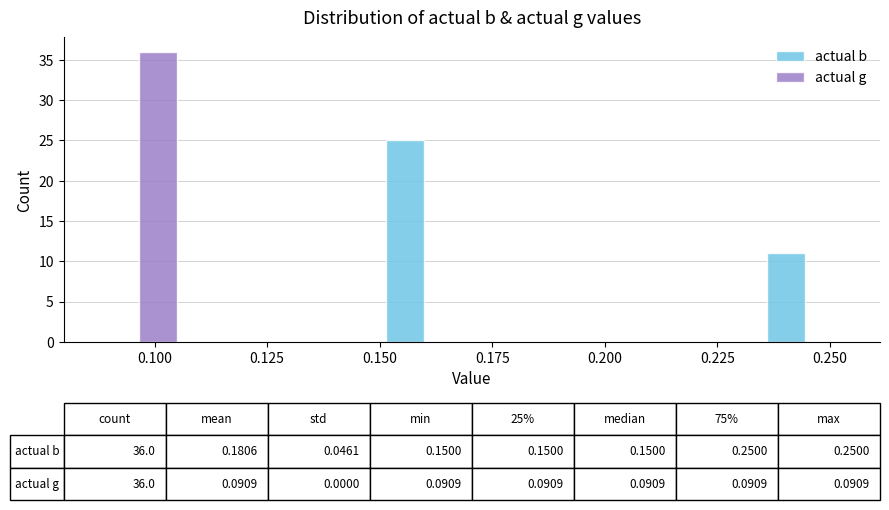

In the actual g series, which range on the x-axis has the tallest bar?

0.085 to 0.105